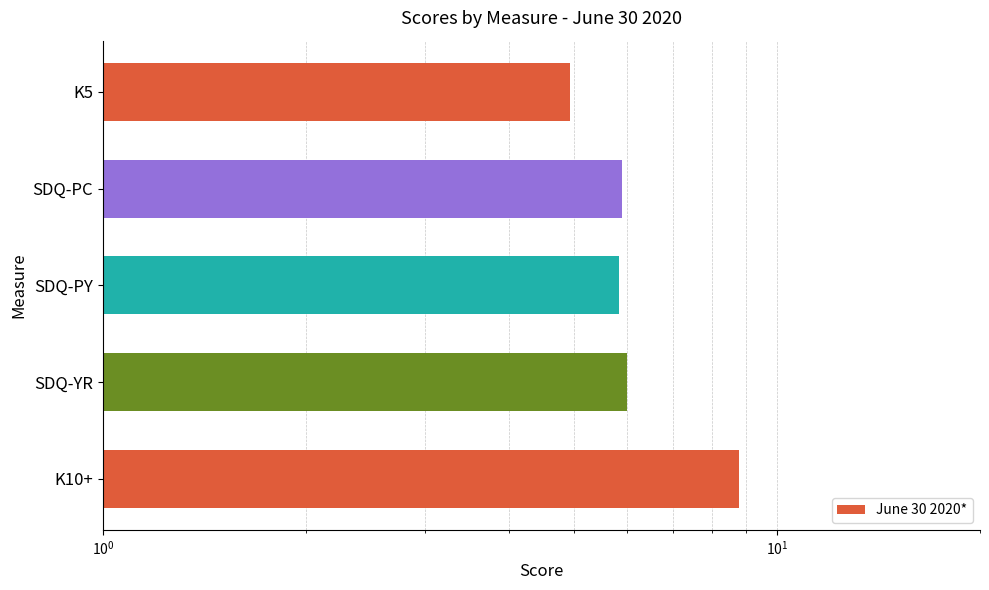

How many values are below 5?

1